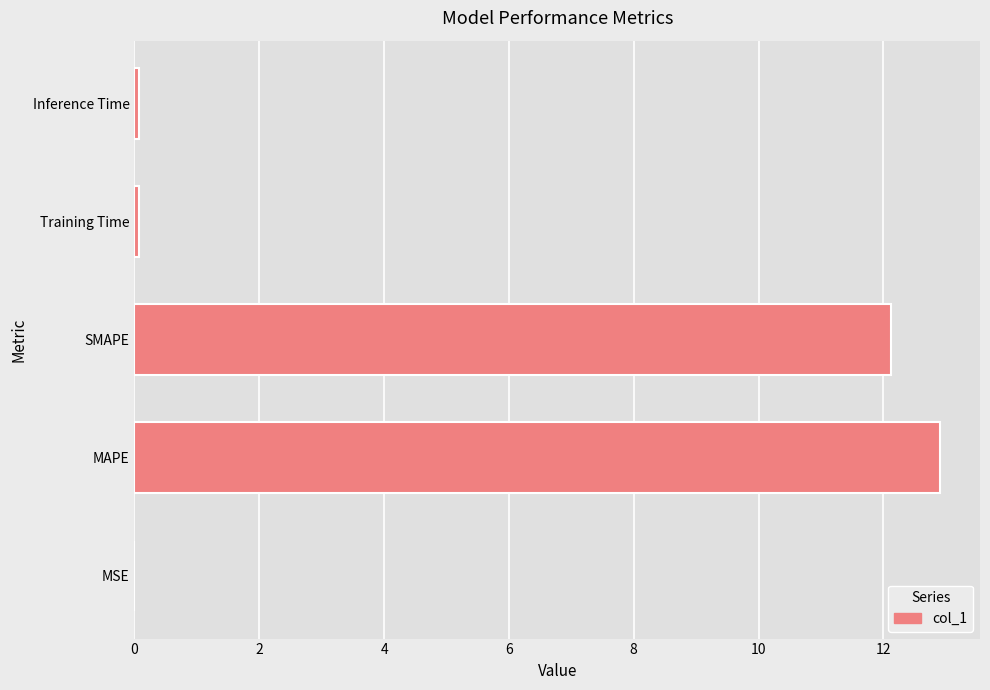

What is the sum of all values?

25.2